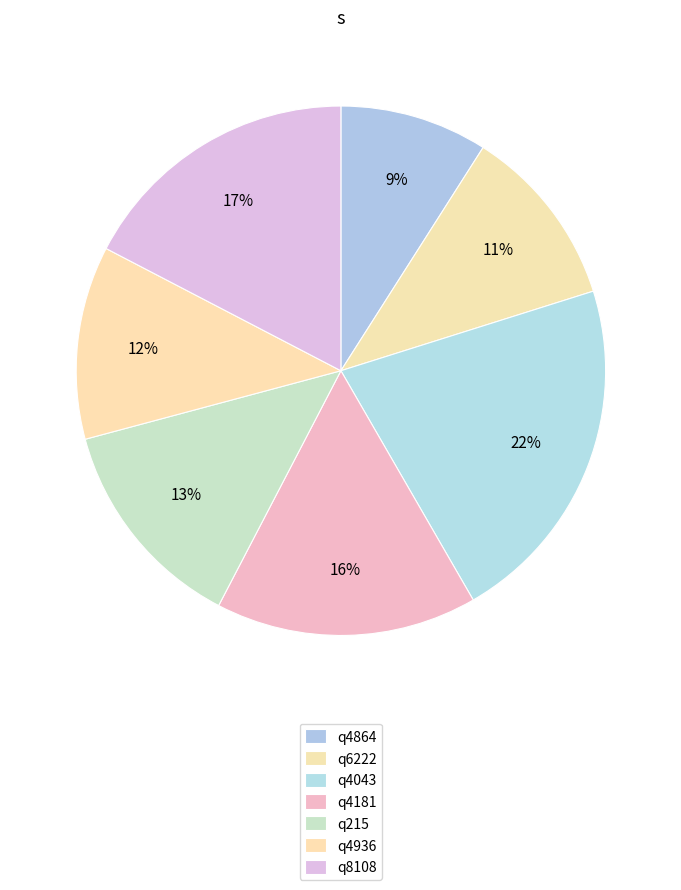

Is there a majority slice in this chart?

No